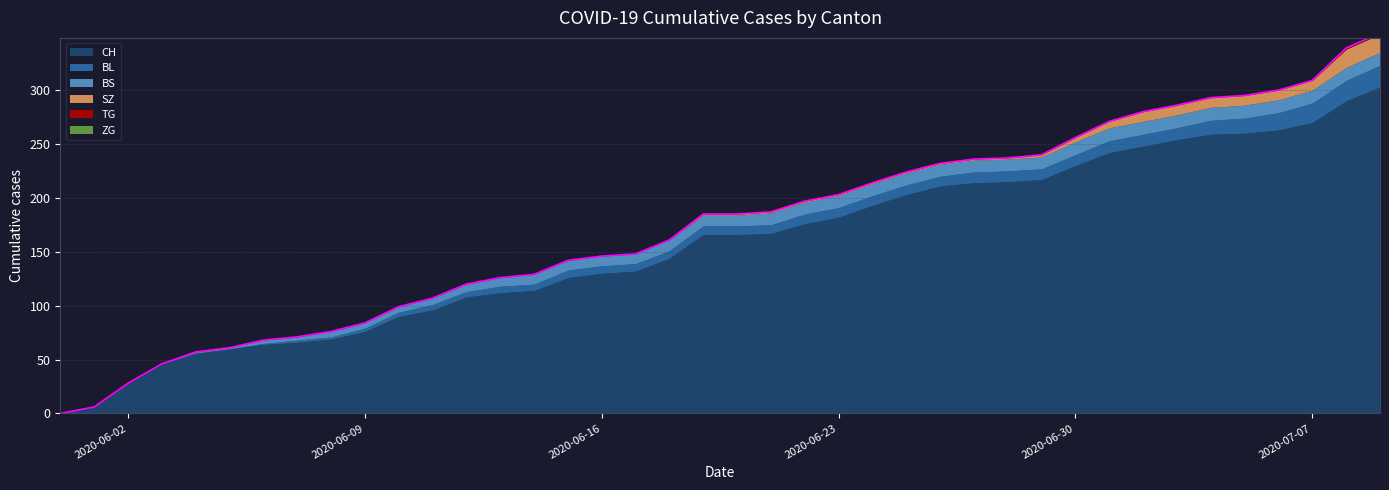

At which label is BS closest to 6?

2020-06-11